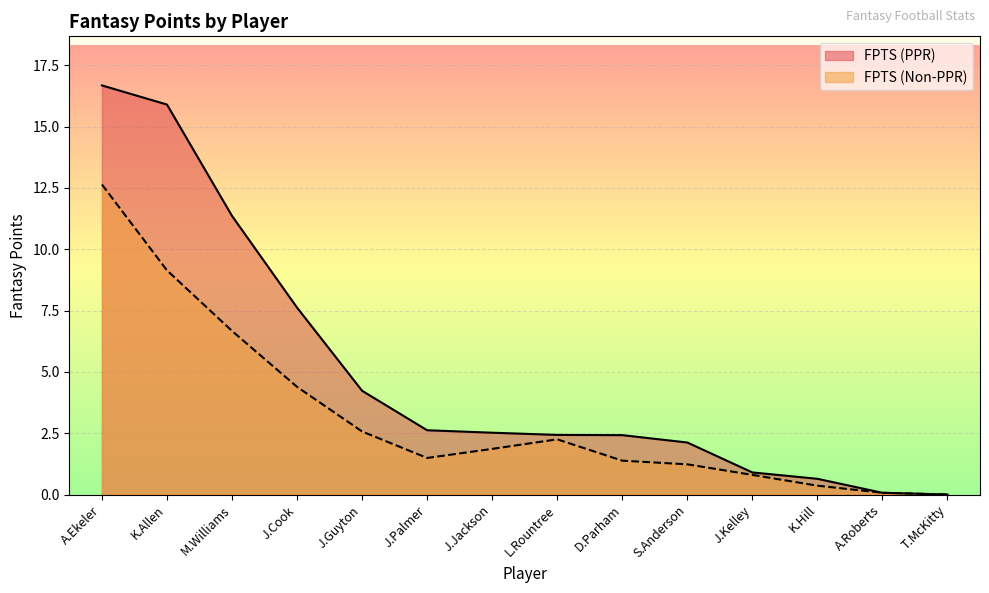

What is the difference between the second highest and second lowest values in the FPTS (Non-PPR) series?

9.1